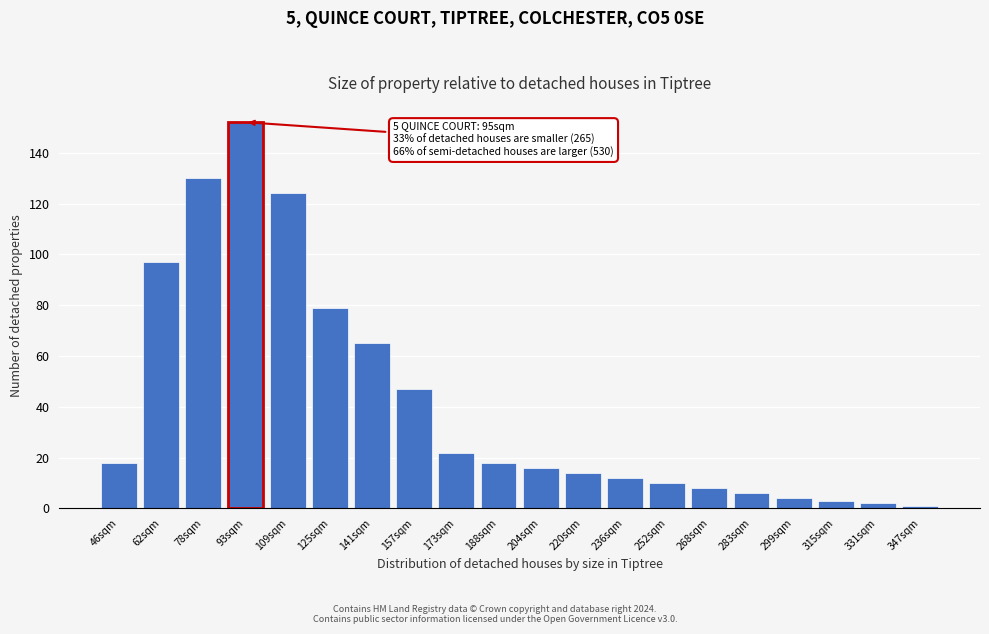

Reading left to right, list all the values displayed in this chart.

18	97	130	152	124	79	65	47	22	18	16	14	12	10	8	6	4	3	2	1